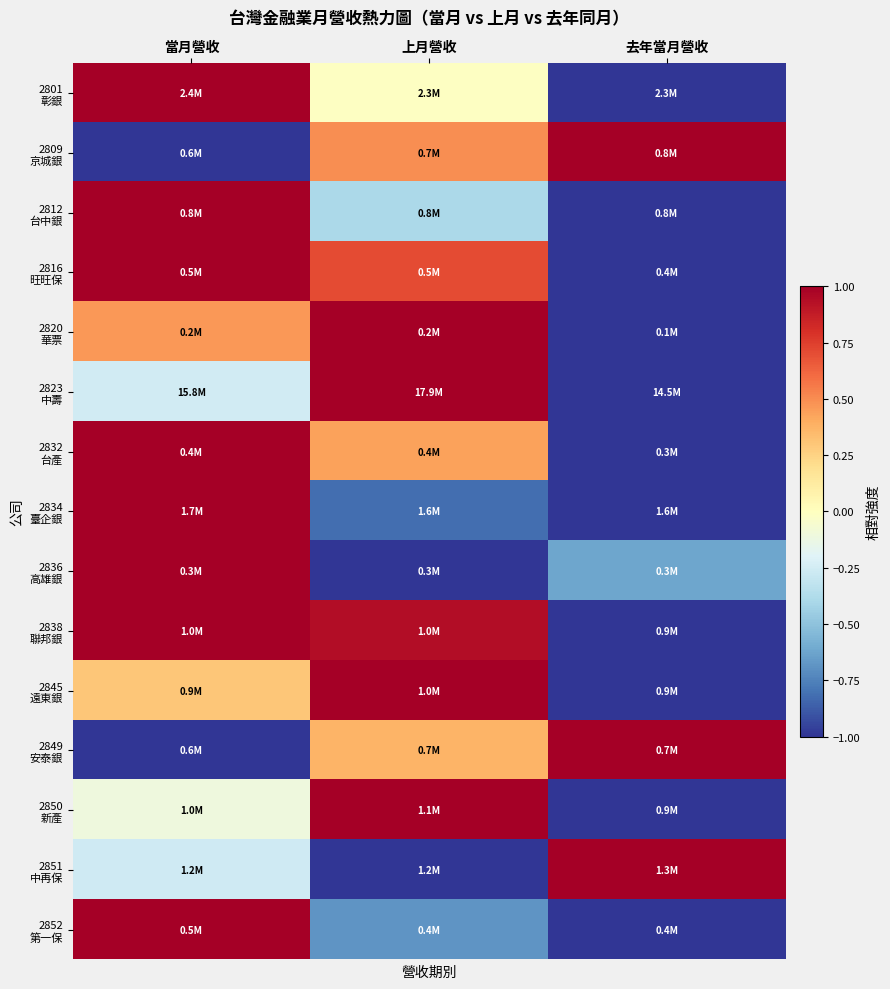

At 當月營收, list the series in order from smallest to largest.

2809 京城銀, 2849 安泰銀, 2851 中再保, 2823 中壽, 2850 新產, 2845 遠東銀, 2820 華票, 2836 高雄銀, 2812 台中銀, 2838 聯邦銀, 2832 台產, 2816 旺旺保, 2852 第一保, 2801 彰銀, 2834 臺企銀